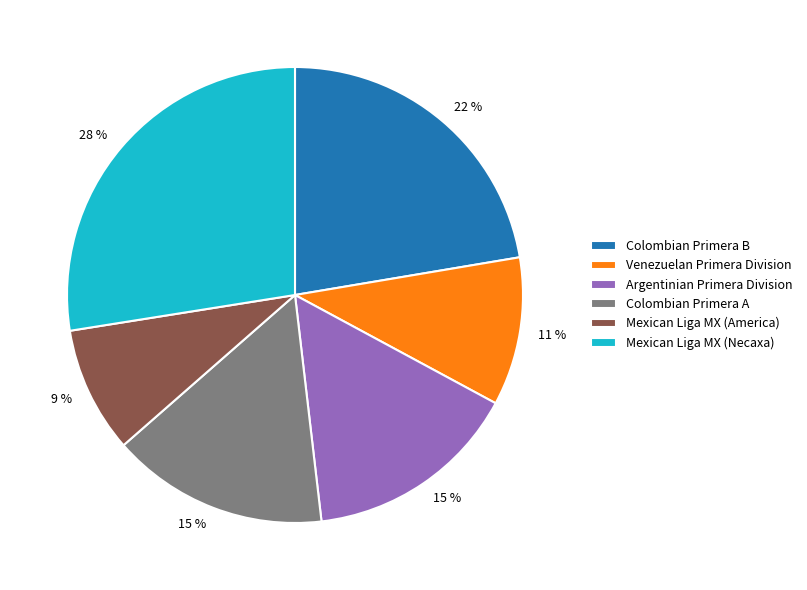

Which category has the smallest portion of the pie?

Mexican Liga MX (America)